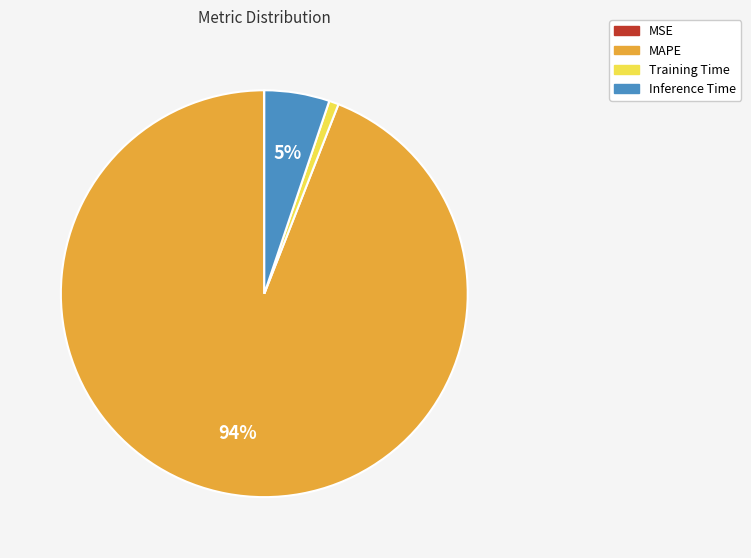

Between Training Time and Inference Time, which is larger?

Inference Time